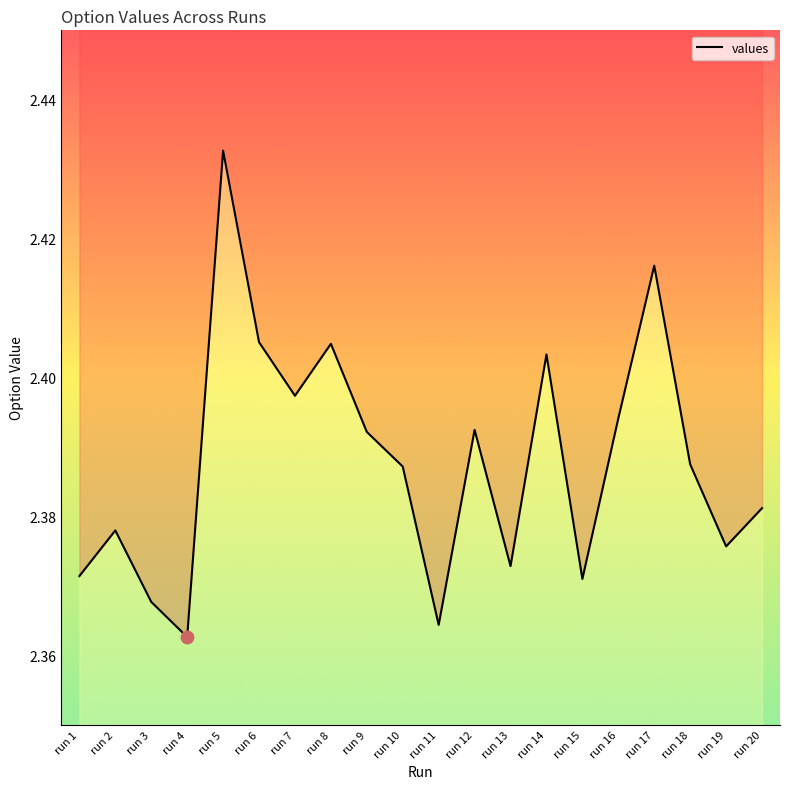

Between run 14 and run 16, which is larger?

run 14